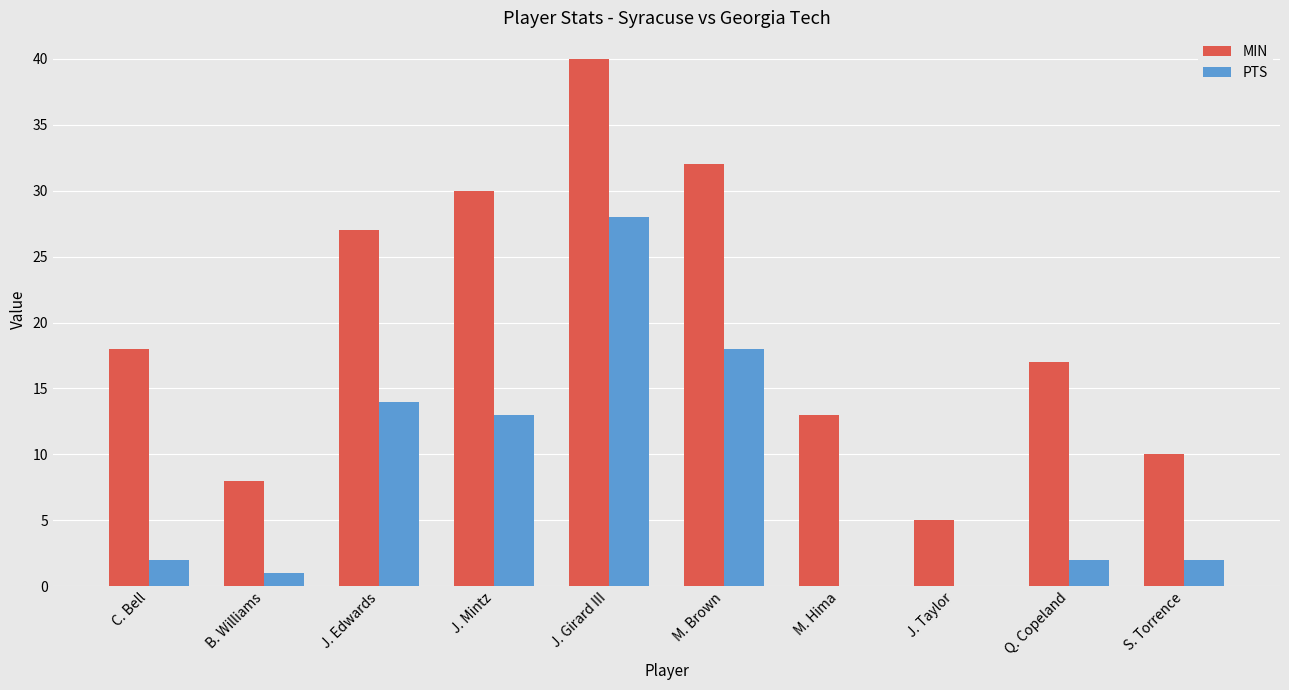

Reading left to right, what are all the values shown in this chart?

MIN: 18	8	27	30	40	32	13	5	17	10
PTS: 2	1	14	13	28	18	0	0	2	2